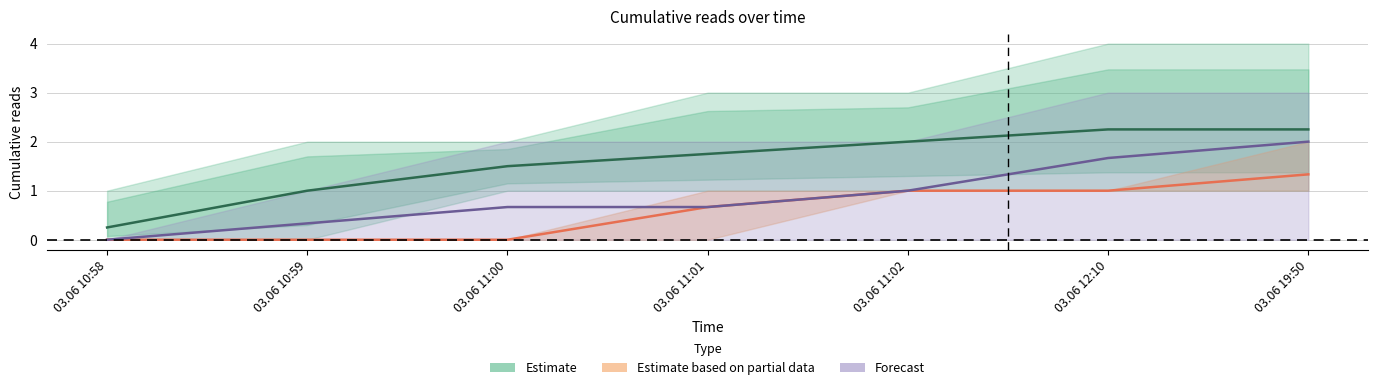

Which category has the lowest value across all series?

03.06 10:58